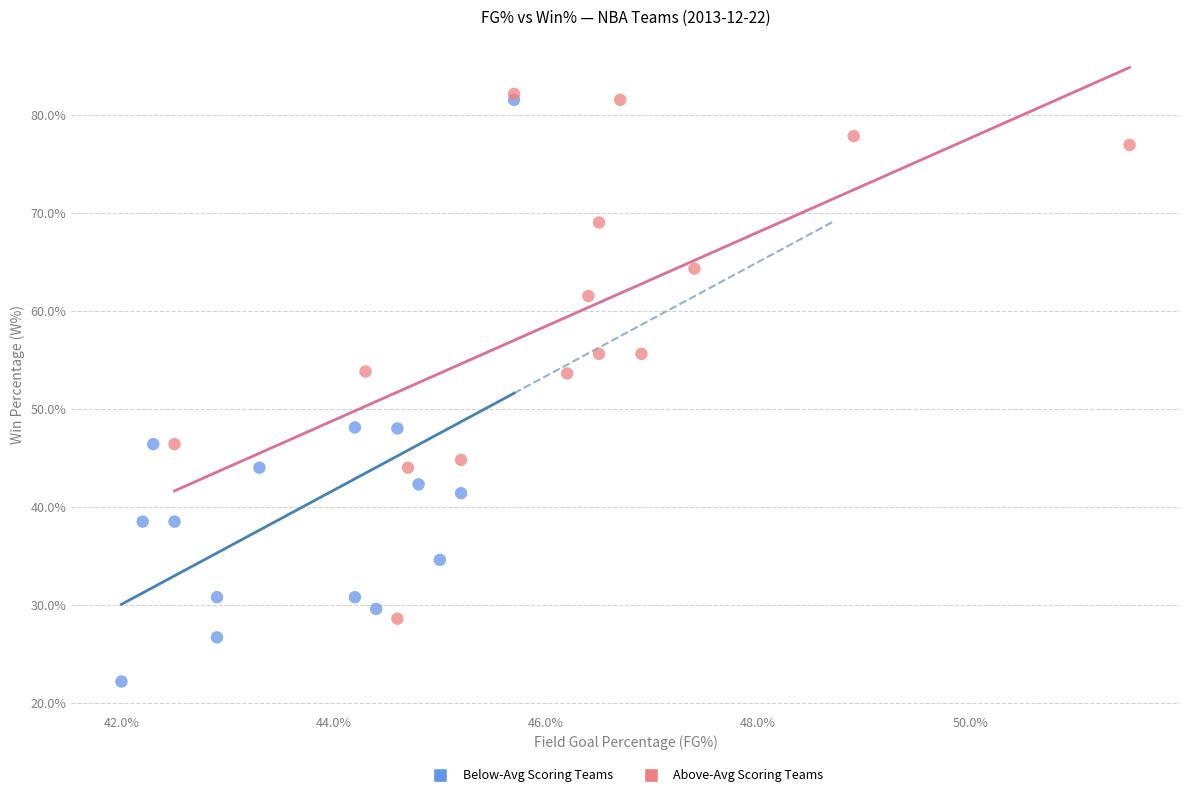

Which series contains the lowest Y value?

Below-Avg Scoring Teams